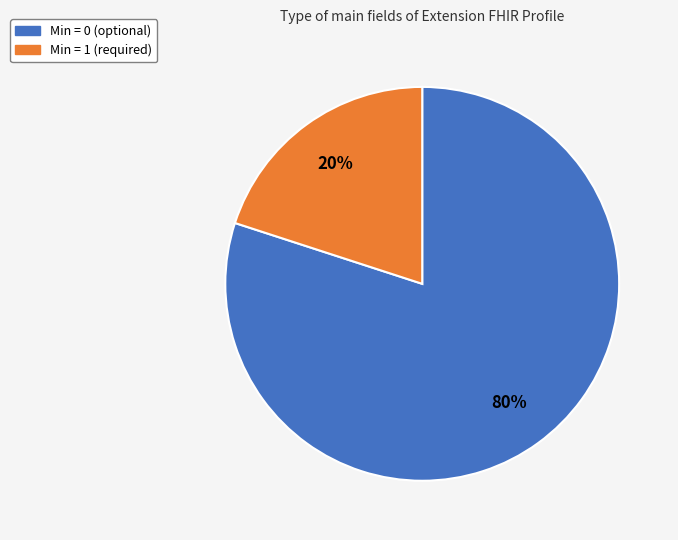

How many slices are in this pie chart?

2